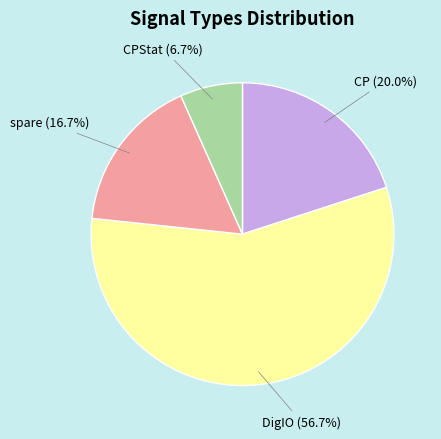

Count the number of slices in the pie.

4